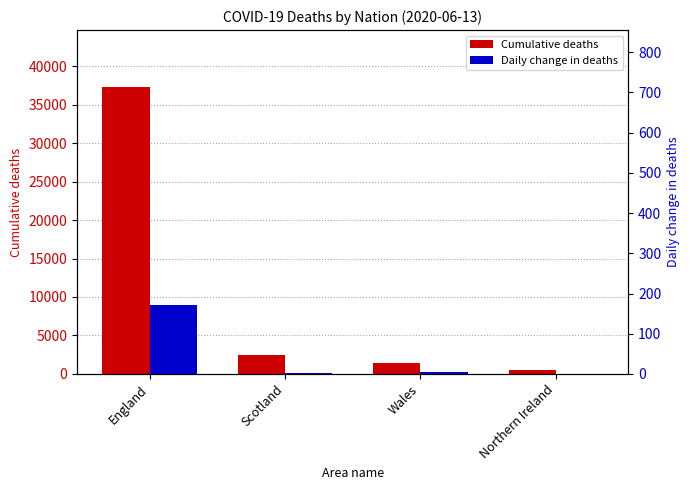

What is the smallest value displayed?

1